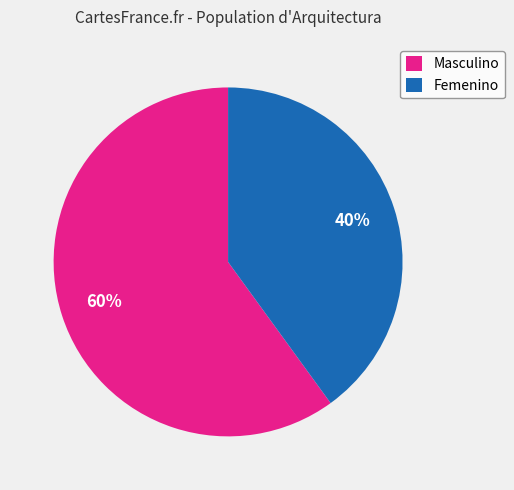

Combined, do Masculino and Femenino account for over 50%?

Yes